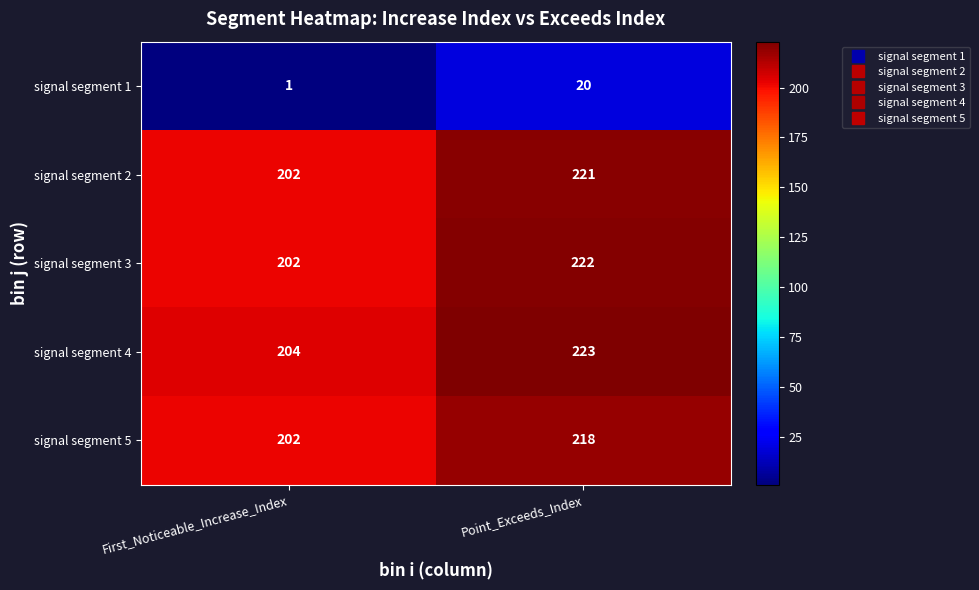

What is the sum of the signal segment 3 values at Point_Exceeds_Index and First_Noticeable_Increase_Index?

424